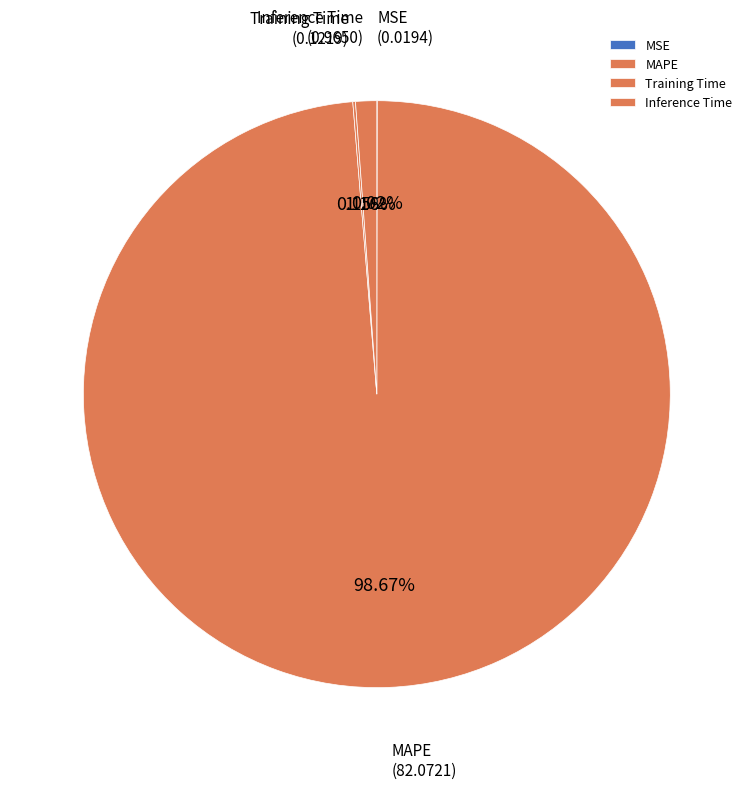

The Inference Time slice represents 1% of the pie. True or false?

True